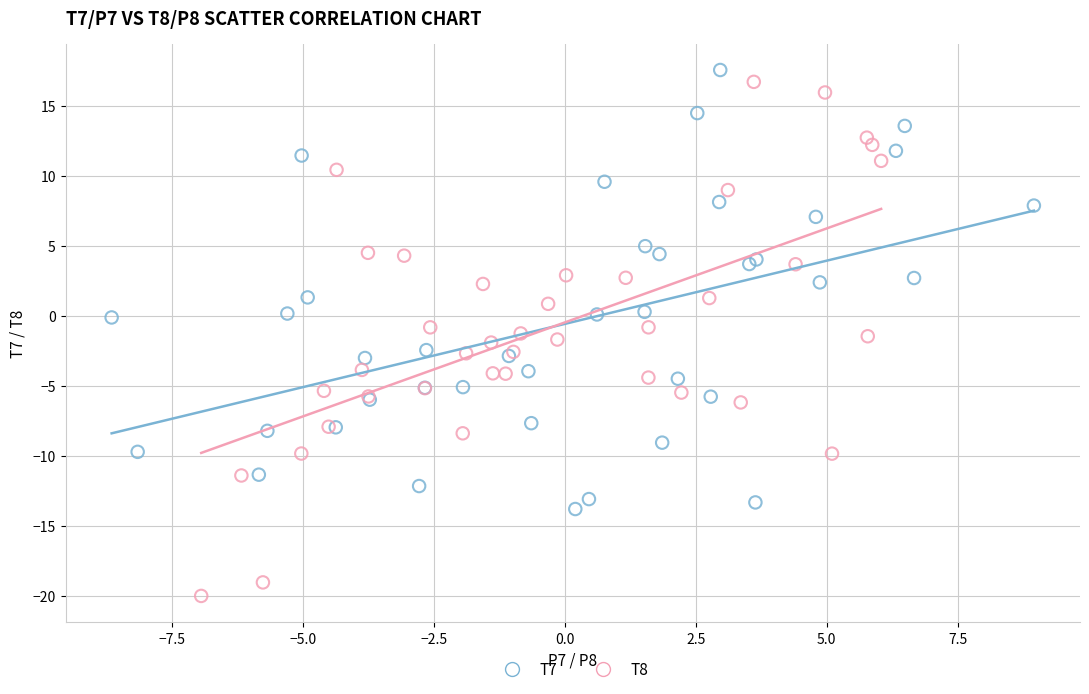

Which series has the widest spread of Y values?

T8